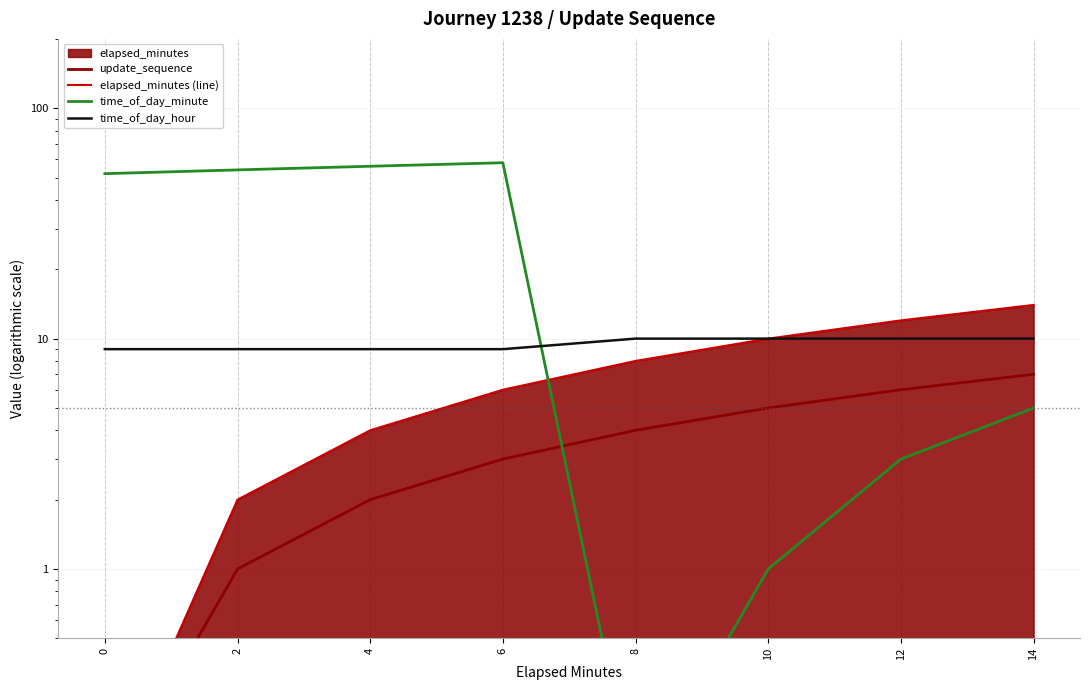

Reading left to right, transcribe all the data shown in this chart.

update_sequence: 0=0.1	2=1.0	4=2.0	6=3.0	8=4.0	10=5.0	12=6.0	14=7.0
elapsed_minutes (line): 0=0.1	2=2.0	4=4.0	6=6.0	8=8.0	10=10.0	12=12.0	14=14.0
time_of_day_minute: 0=52.0	2=54.0	4=56.0	6=58.0	8=0.1	10=1.0	12=3.0	14=5.0
time_of_day_hour: 0=9.0	2=9.0	4=9.0	6=9.0	8=10.0	10=10.0	12=10.0	14=10.0